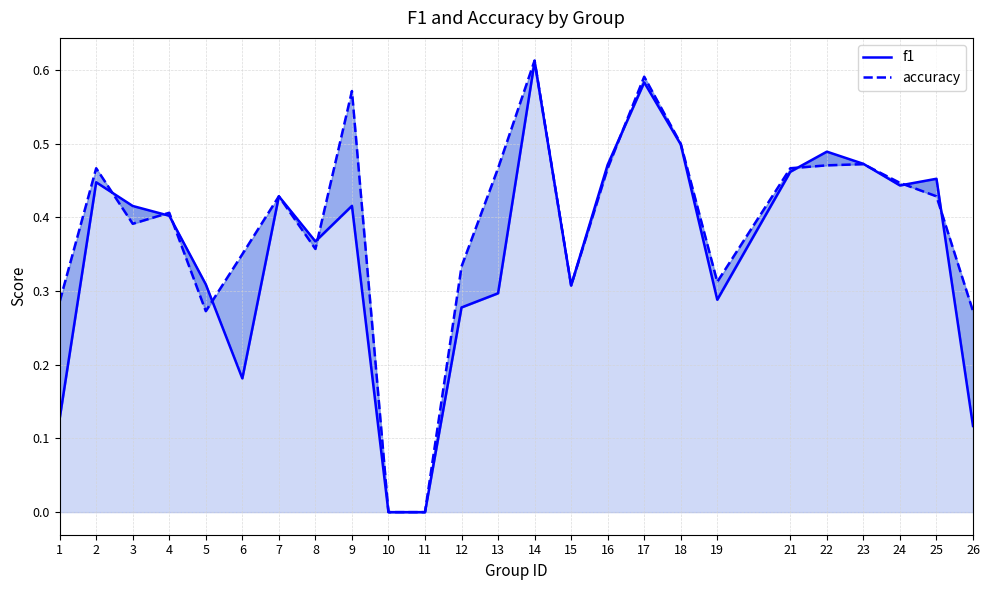

Reading left to right, transcribe all the data shown in this chart.

f1: 1=0.1	2=0.4	3=0.4	4=0.4	5=0.3	6=0.2	7=0.4	8=0.4	9=0.4	10=0.0	11=0.0	12=0.3	13=0.3	14=0.6	15=0.3	16=0.5	17=0.6	18=0.5	19=0.3	21=0.5	22=0.5	23=0.5	24=0.4	25=0.5	26=0.1
accuracy: 1=0.3	2=0.5	3=0.4	4=0.4	5=0.3	6=0.3	7=0.4	8=0.4	9=0.6	10=0.0	11=0.0	12=0.3	13=0.5	14=0.6	15=0.3	16=0.5	17=0.6	18=0.5	19=0.3	21=0.5	22=0.5	23=0.5	24=0.4	25=0.4	26=0.3